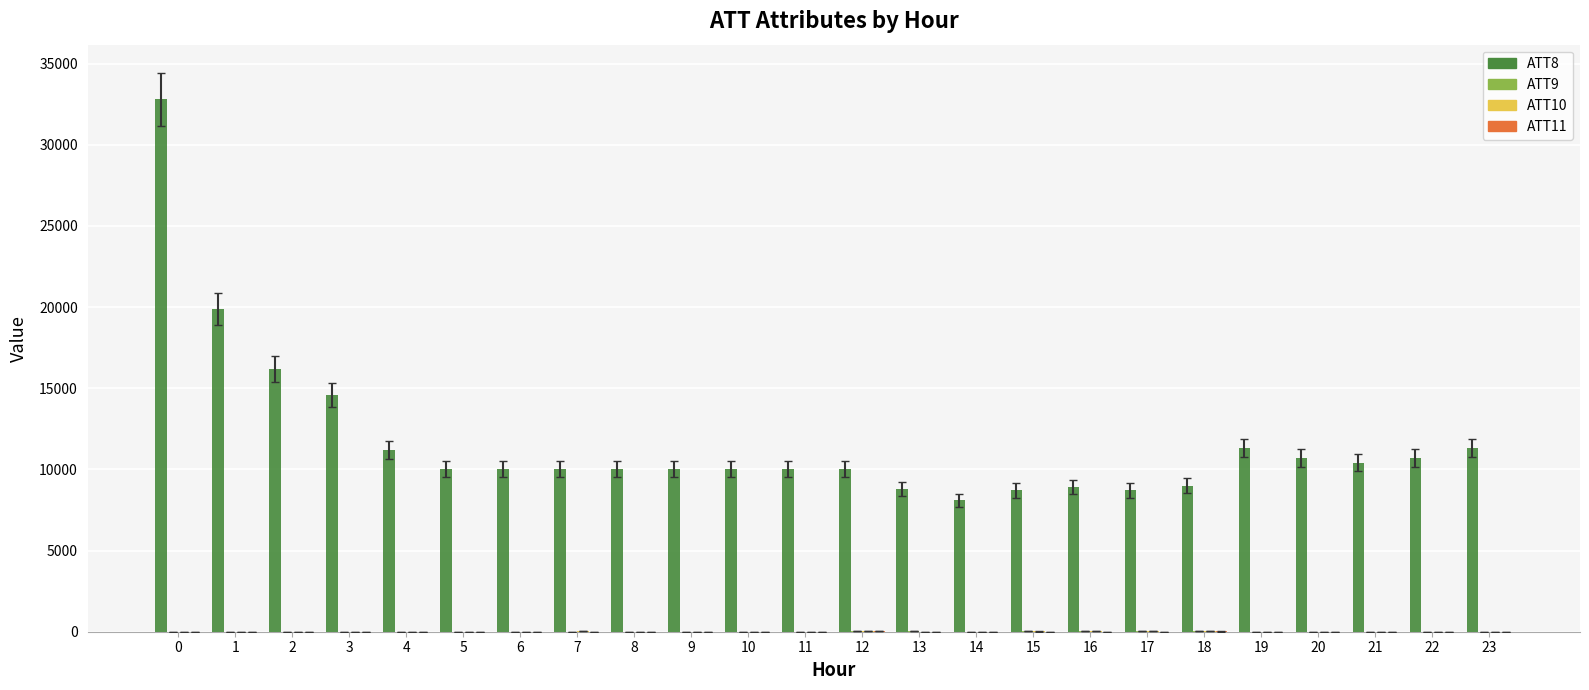

Which series has the largest total across all categories?

ATT8